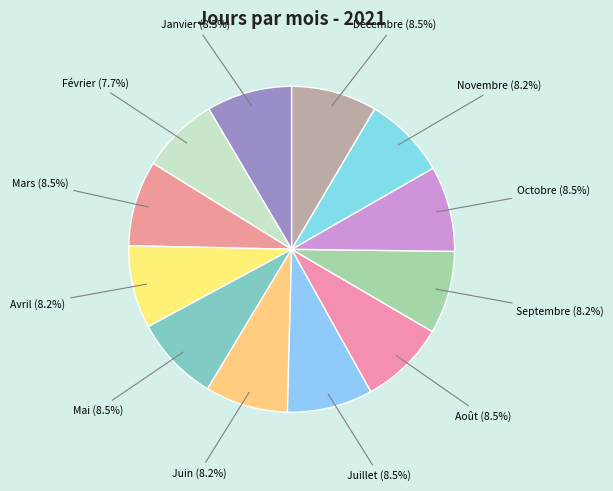

What is the ratio of the value at Juillet to the value at Octobre?

1.0